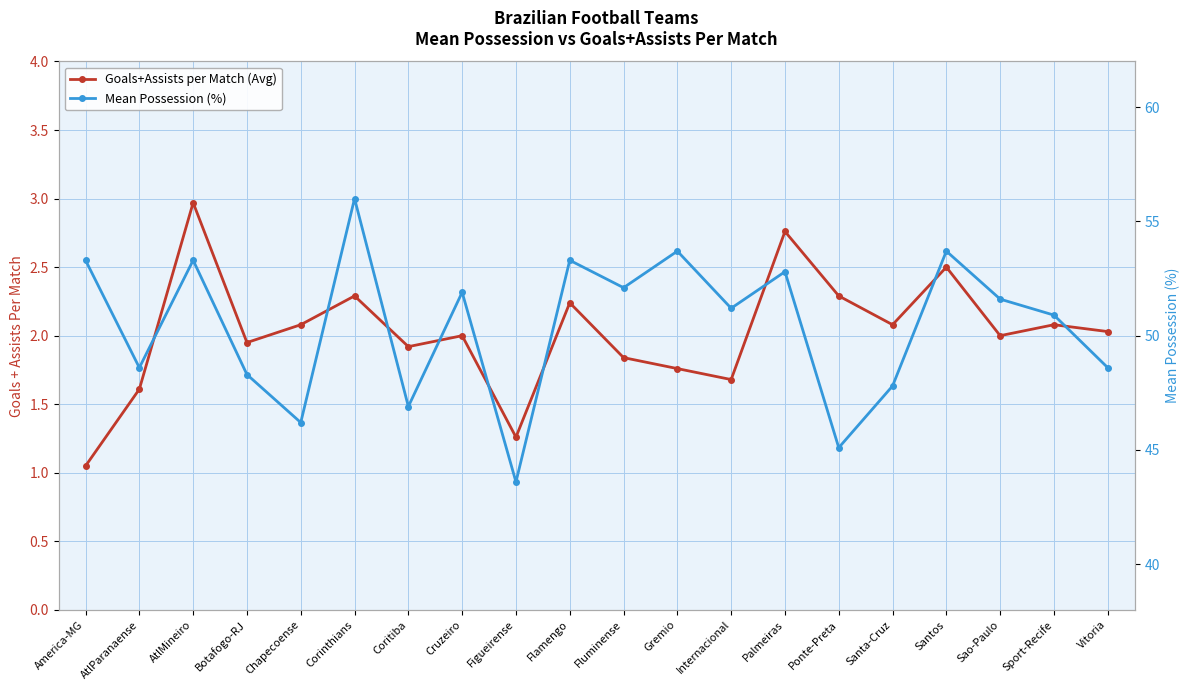

True or false: Goals+Assists per Match (Avg) and Mean Possession (%) cross at least once.

False